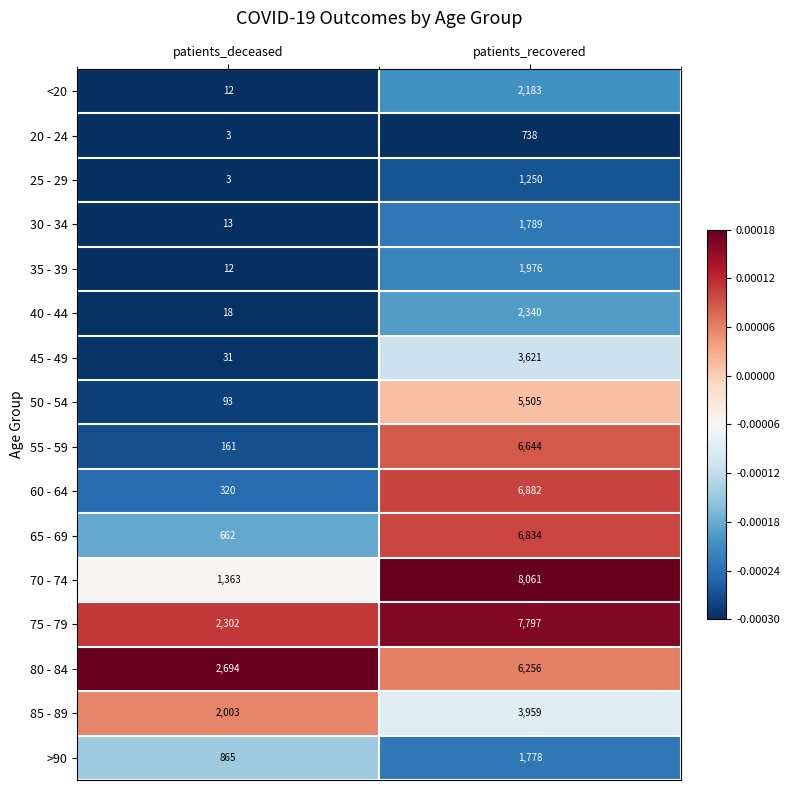

At which category does the chart reach its peak across all series?

patients_recovered